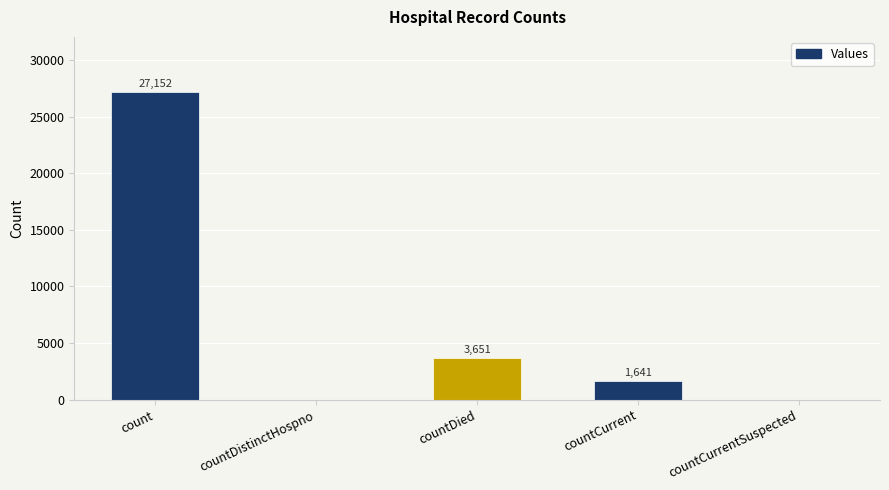

Between countDied and count, which is larger?

count